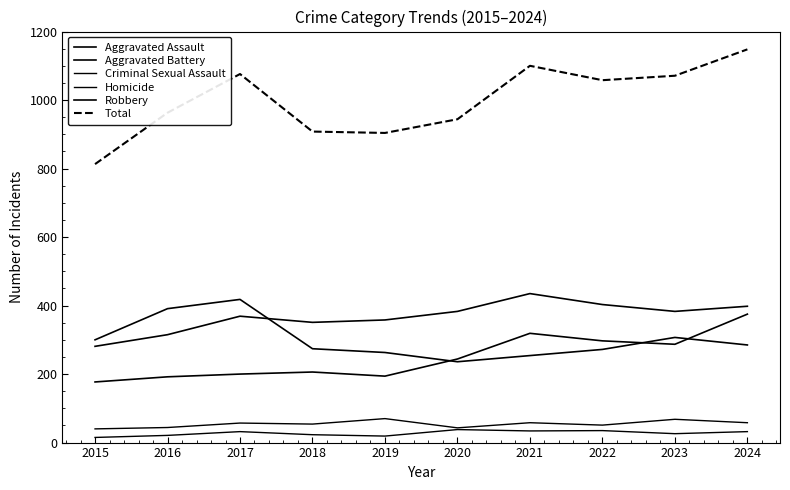

Reading left to right, extract all data points from this chart.

Aggravated Assault: 177	192	200	206	194	244	319	297	287	375
Aggravated Battery: 281	315	369	351	358	383	435	403	383	398
Criminal Sexual Assault: 40	44	57	54	70	43	58	51	68	58
Homicide: 15	21	32	23	19	38	34	35	26	32
Robbery: 300	391	418	274	263	236	254	272	307	285
Total: 813	963	1076	908	904	944	1100	1058	1071	1148